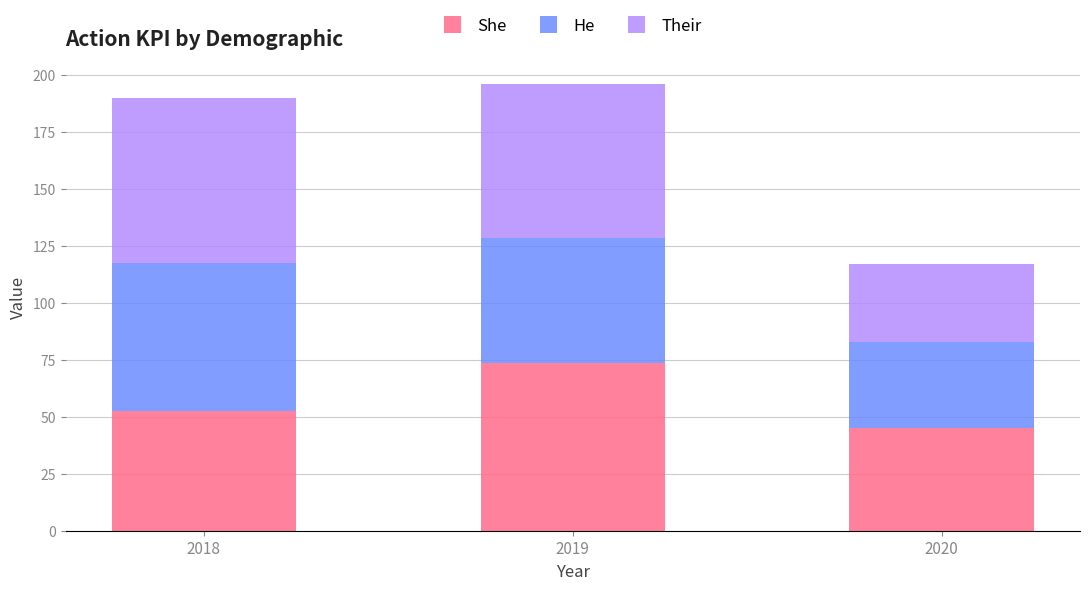

What is the total value across all series at 2018?

189.8